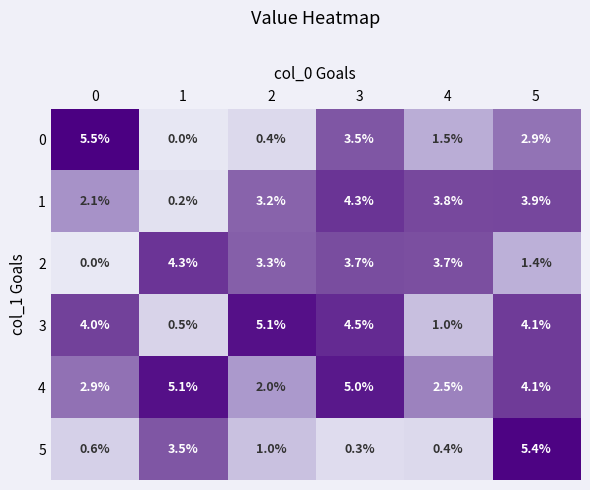

The 0 series shows 2.9 at 5. True or false?

True